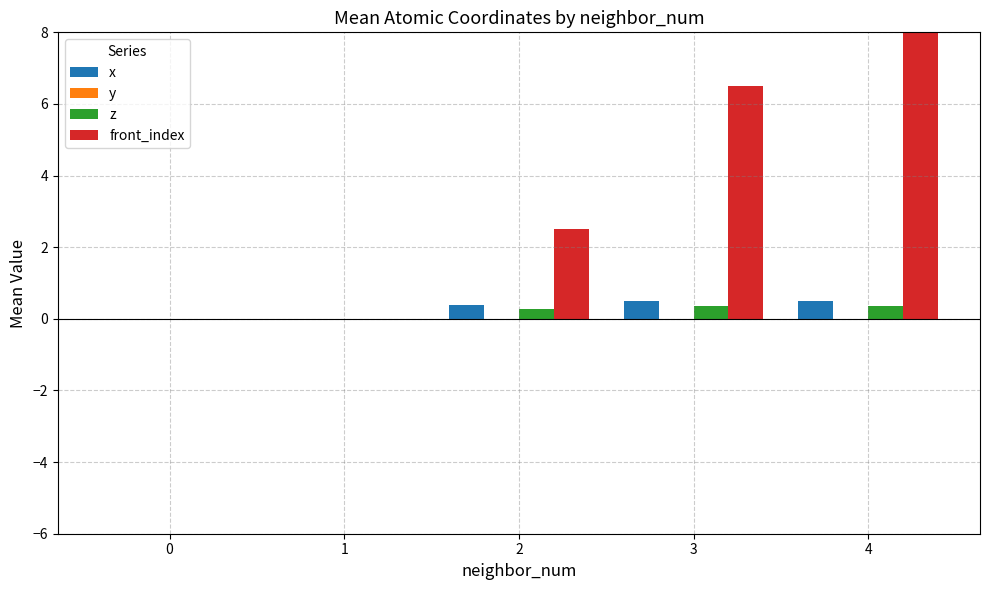

Reading left to right, transcribe all the data shown in this chart.

x: 0.0	-0.0	0.4	0.5	0.5
y: 0.0	0.0	0.0	-0.0	0.0
z: 0.0	-0.0	0.3	0.4	0.4
front_index: 0.0	0.0	2.5	6.5	14.5